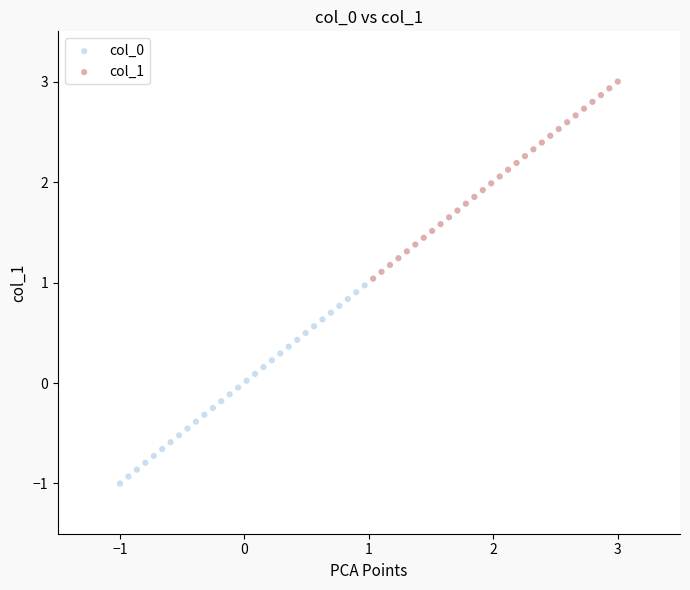

Which series reaches the maximum Y coordinate?

col_1